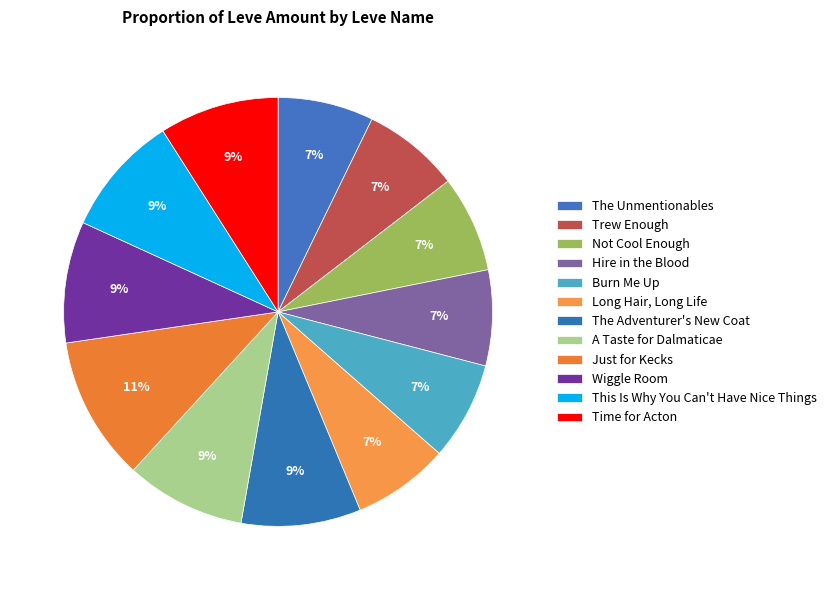

True or false: Wiggle Room accounts for 9% of the total.

True